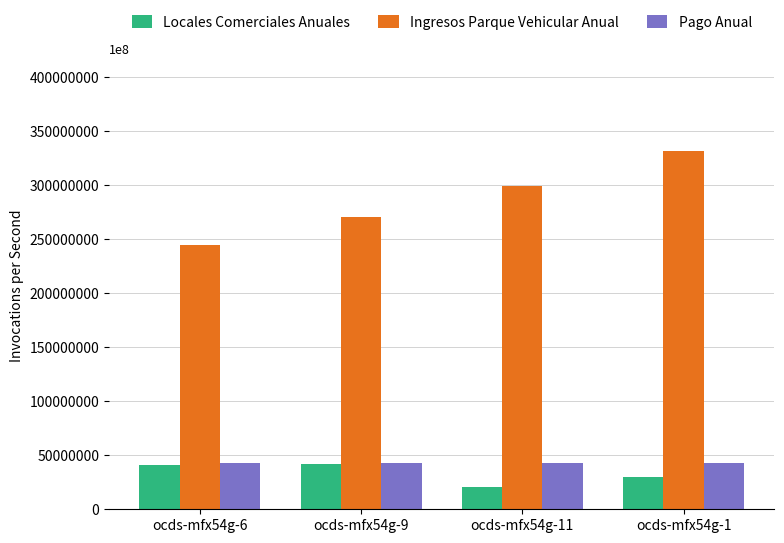

List the labels in order of Ingresos Parque Vehicular Anual value, smallest first.

ocds-mfx54g-6, ocds-mfx54g-9, ocds-mfx54g-11, ocds-mfx54g-1